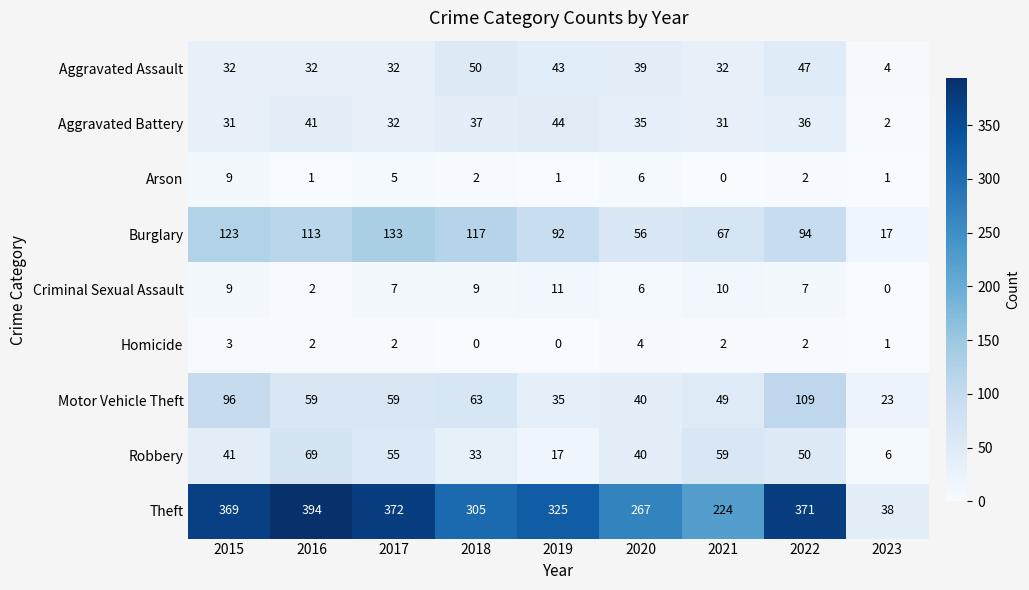

Rank the series at 2021 from lowest to highest value.

Arson, Homicide, Criminal Sexual Assault, Aggravated Battery, Aggravated Assault, Motor Vehicle Theft, Robbery, Burglary, Theft